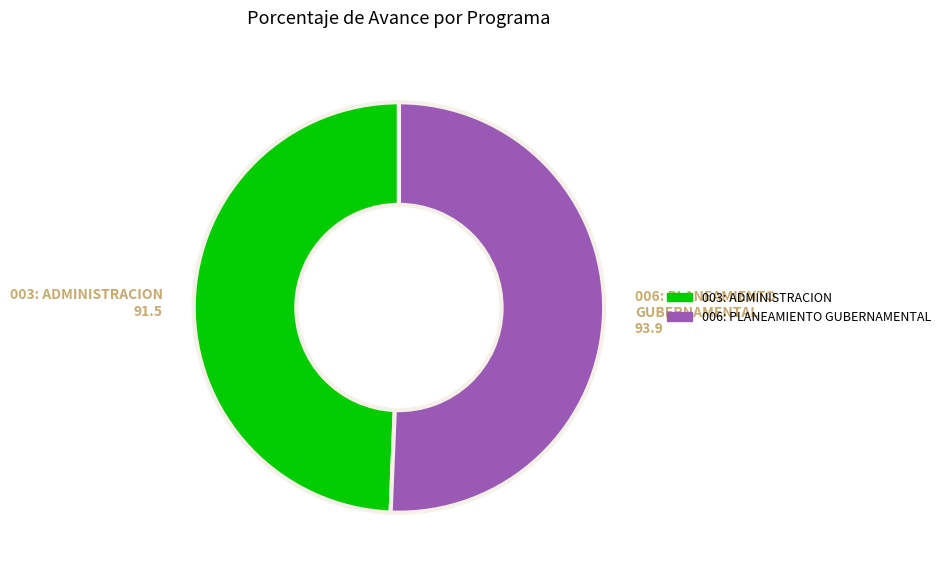

Rank the categories by value from lowest to highest.

003: ADMINISTRACION, 006: PLANEAMIENTO GUBERNAMENTAL